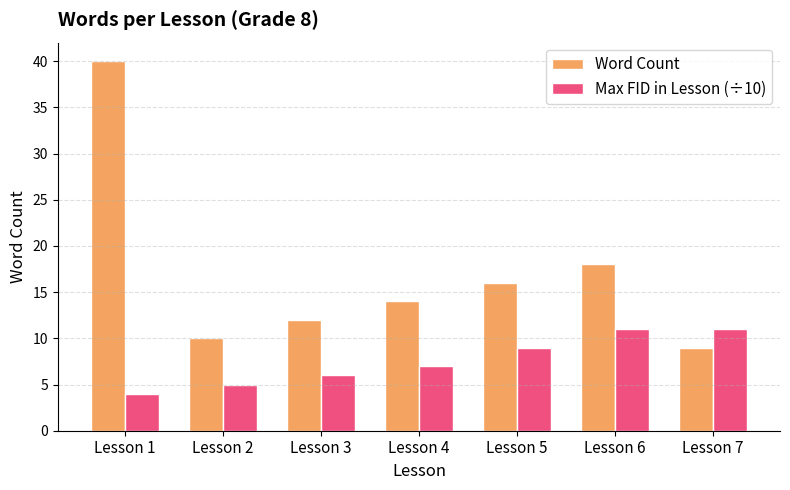

Rank the series by their maximum value, from lowest to highest.

Max FID in Lesson (÷10), Word Count